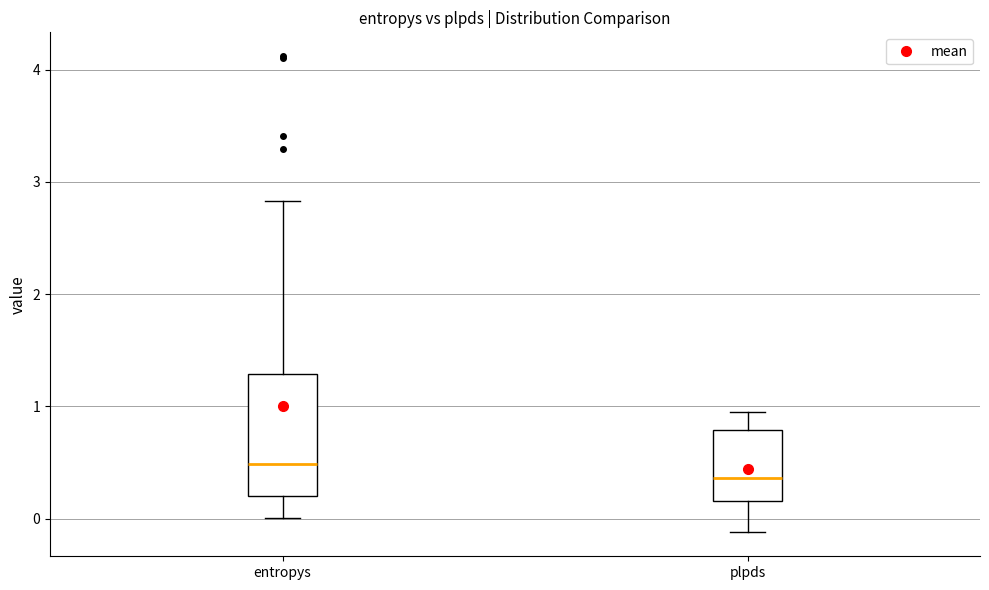

Where does the median line of the box for entropys sit on the y-axis? The values are not printed on the chart, so give them approximately, as read against the axis.

0.5